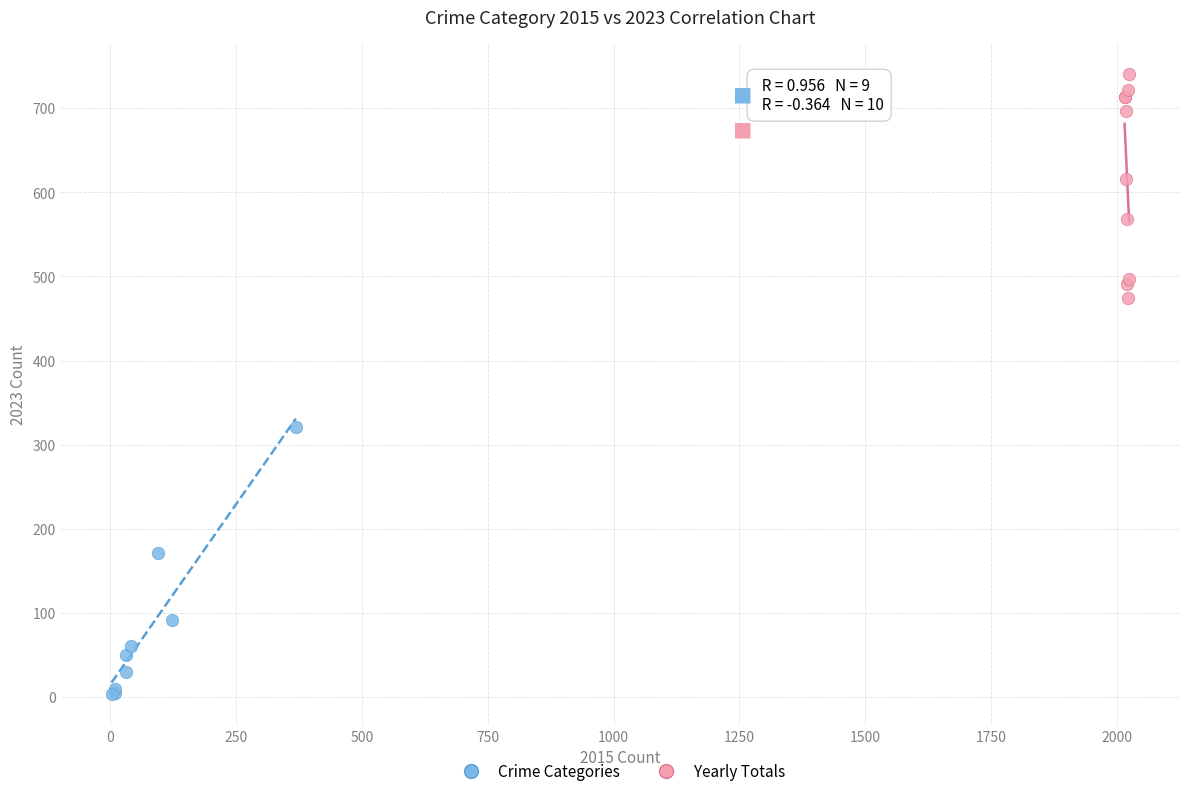

Which series reaches the minimum Y coordinate?

Crime Categories